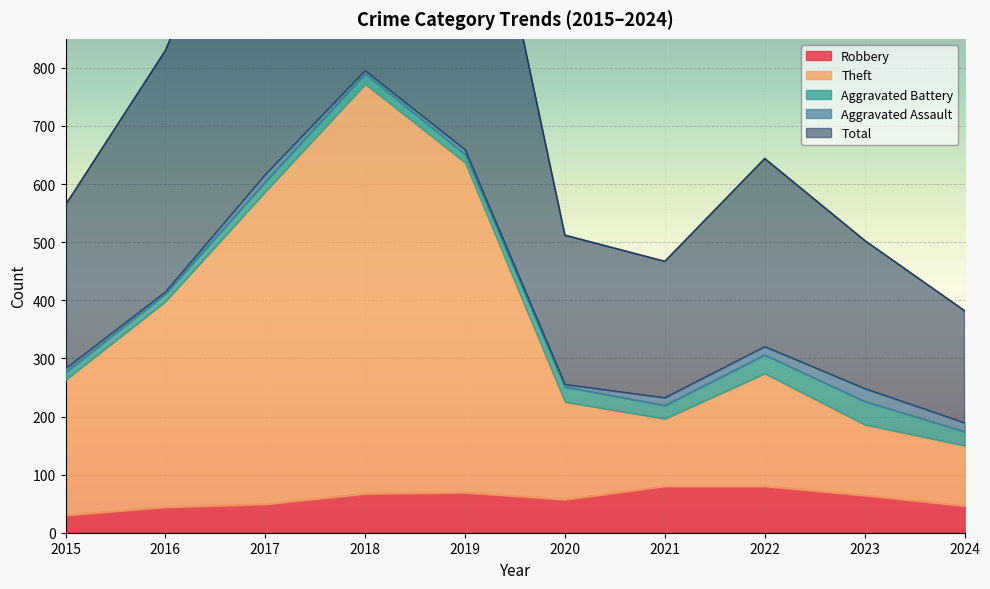

How many interior local peaks does the Theft series have?

2